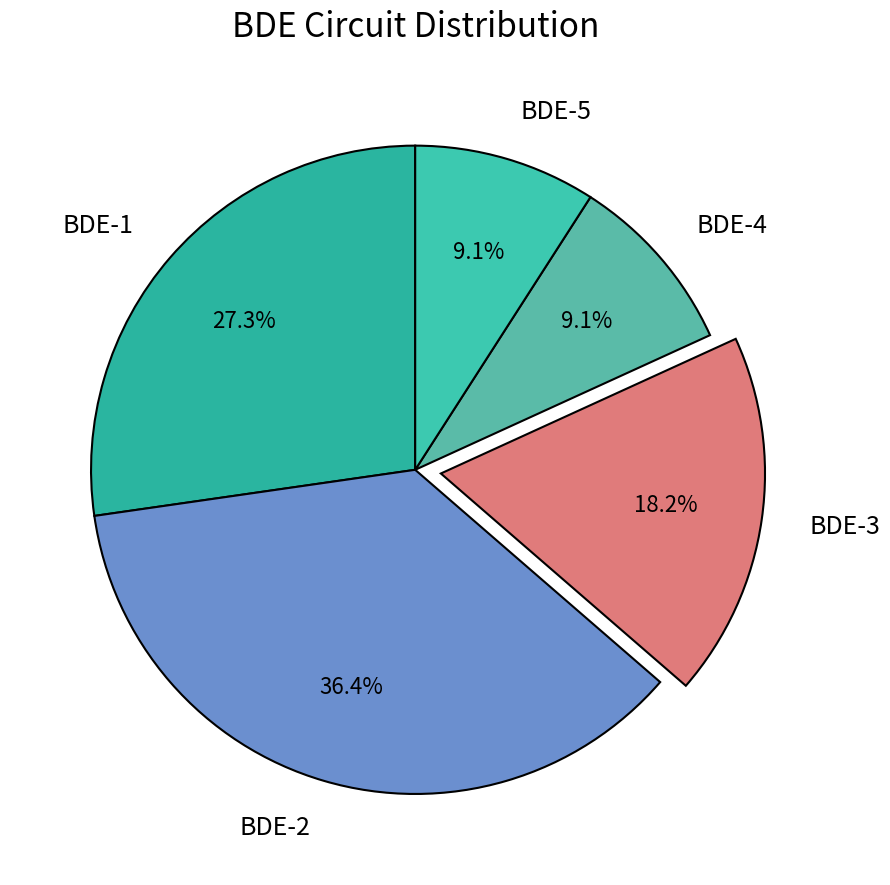

How many segments does this pie chart have?

5